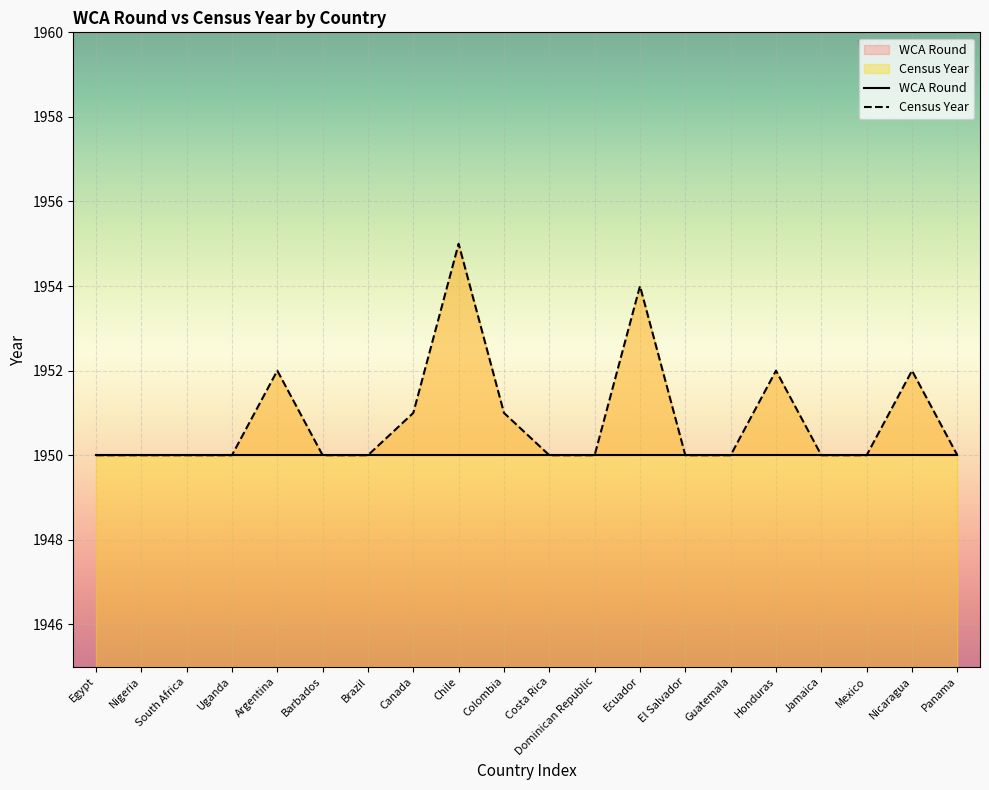

How many categories are shown in the chart?

20